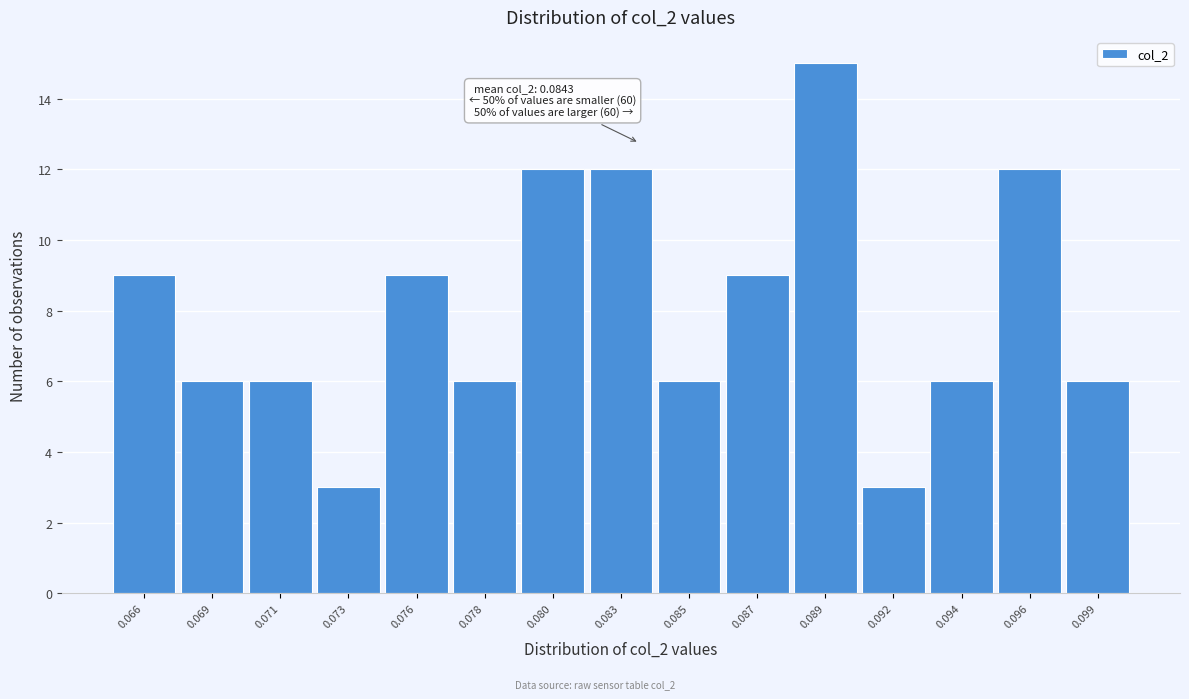

Reading left to right, transcribe all the data shown in this chart.

0.066=9	0.069=6	0.071=6	0.073=3	0.076=9	0.078=6	0.080=12	0.083=12	0.085=6	0.087=9	0.089=15	0.092=3	0.094=6	0.096=12	0.099=6